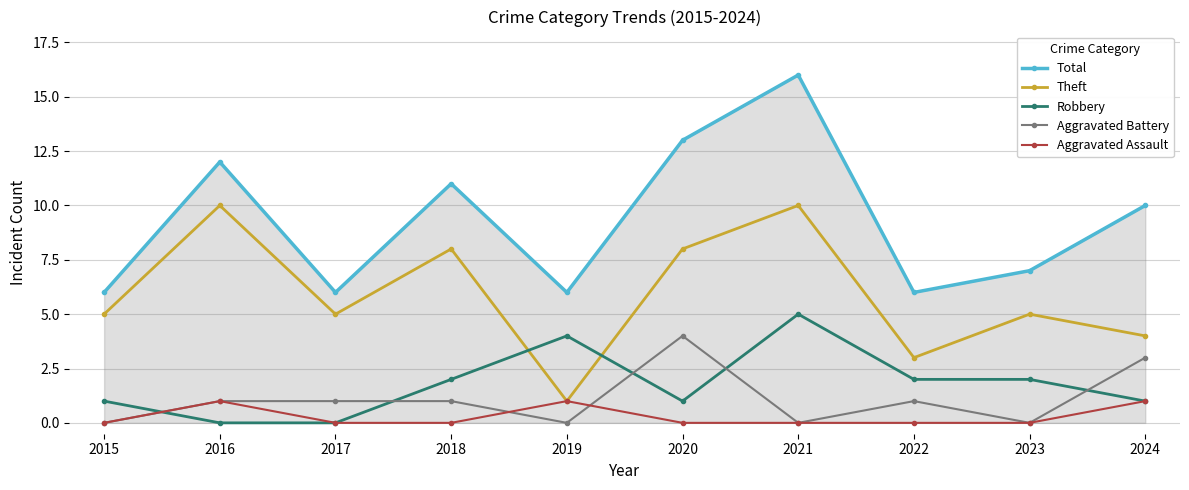

Reading left to right, transcribe all the data shown in this chart.

Total: 2015=6	2016=12	2017=6	2018=11	2019=6	2020=13	2021=16	2022=6	2023=7	2024=10
Theft: 2015=5	2016=10	2017=5	2018=8	2019=1	2020=8	2021=10	2022=3	2023=5	2024=4
Robbery: 2015=1	2016=0	2017=0	2018=2	2019=4	2020=1	2021=5	2022=2	2023=2	2024=1
Aggravated Battery: 2015=0	2016=1	2017=1	2018=1	2019=0	2020=4	2021=0	2022=1	2023=0	2024=3
Aggravated Assault: 2015=0	2016=1	2017=0	2018=0	2019=1	2020=0	2021=0	2022=0	2023=0	2024=1